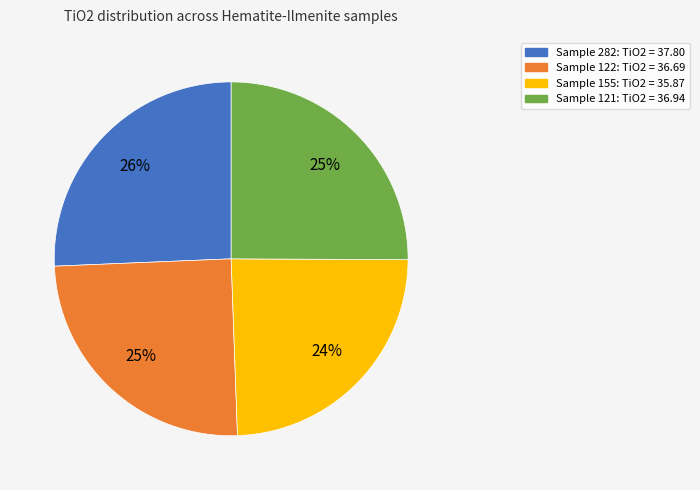

Is there any slice that represents more than half of the pie?

No